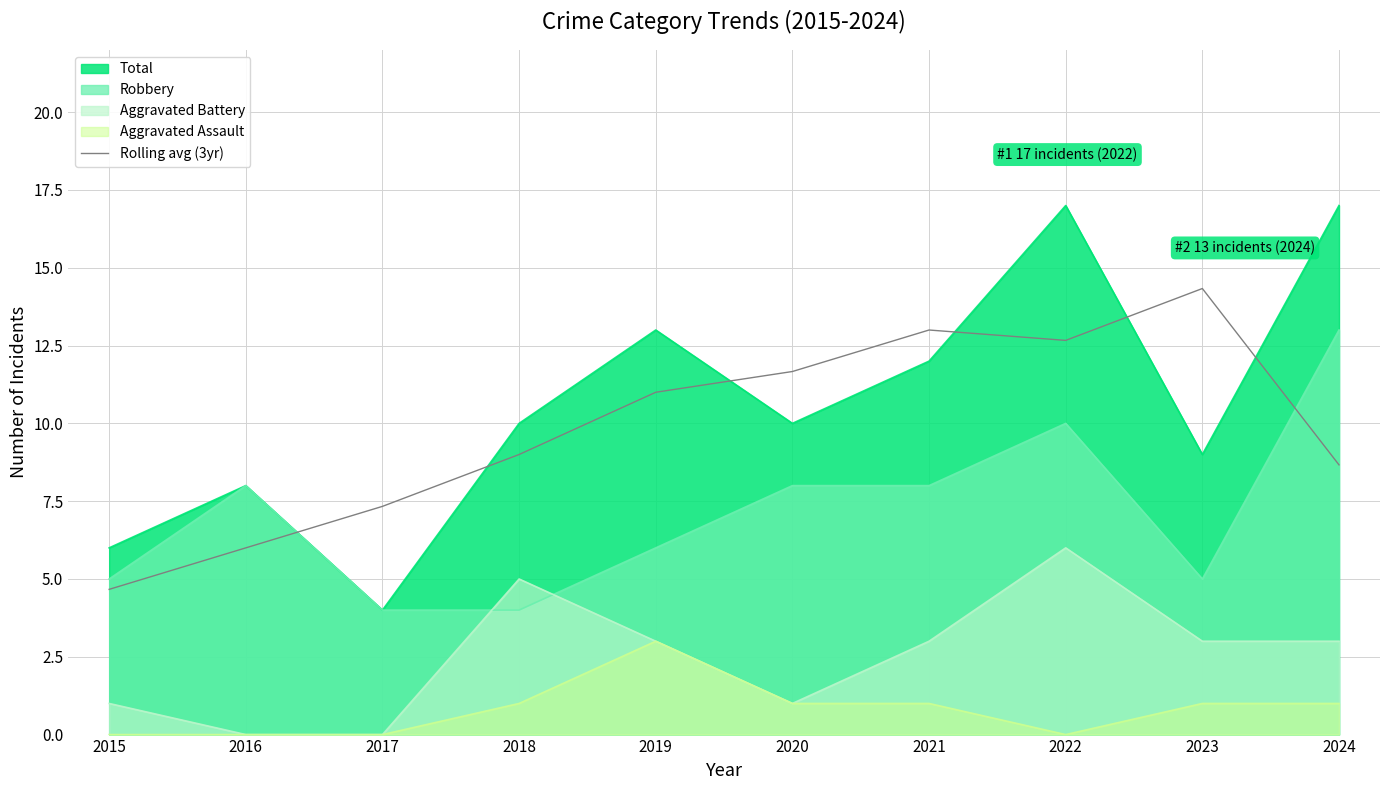

Rank the series at 2021 from lowest to highest value.

Aggravated Assault, Aggravated Battery, Robbery, Total, Rolling avg (3yr)